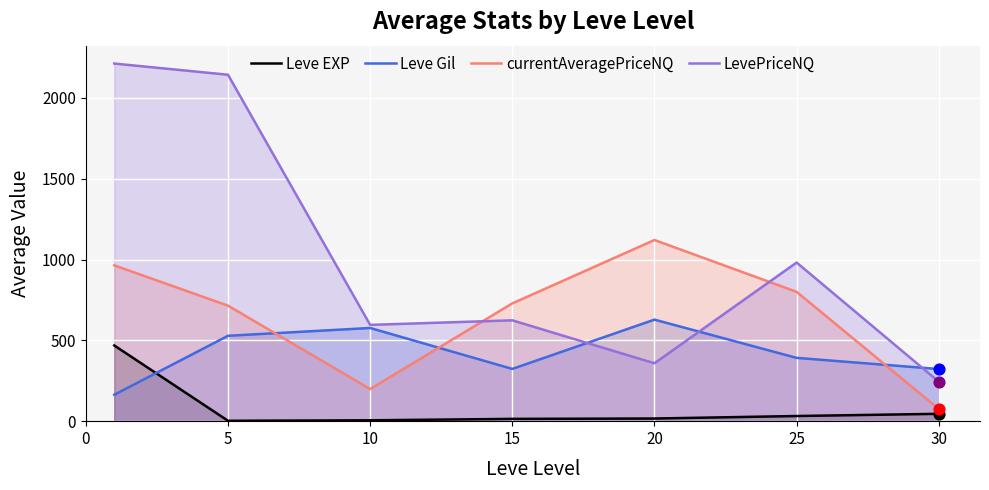

Is the value of Leve EXP at 20 greater than the value of currentAveragePriceNQ at 5?

No